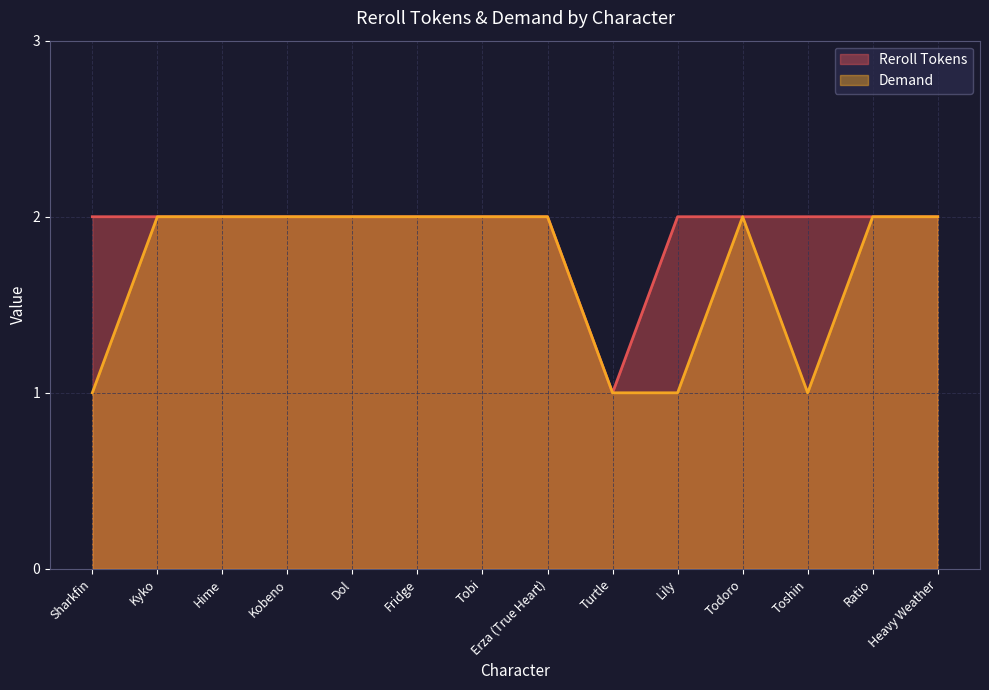

How many values in the Reroll Tokens series are below 2?

1